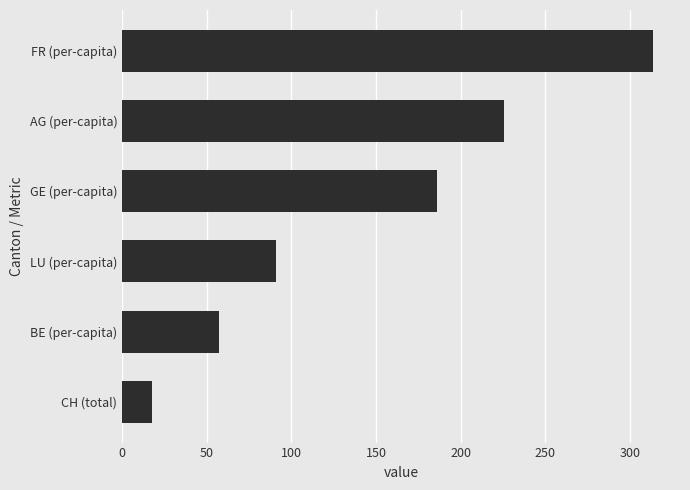

What is the minimum value shown in the chart?

17.6